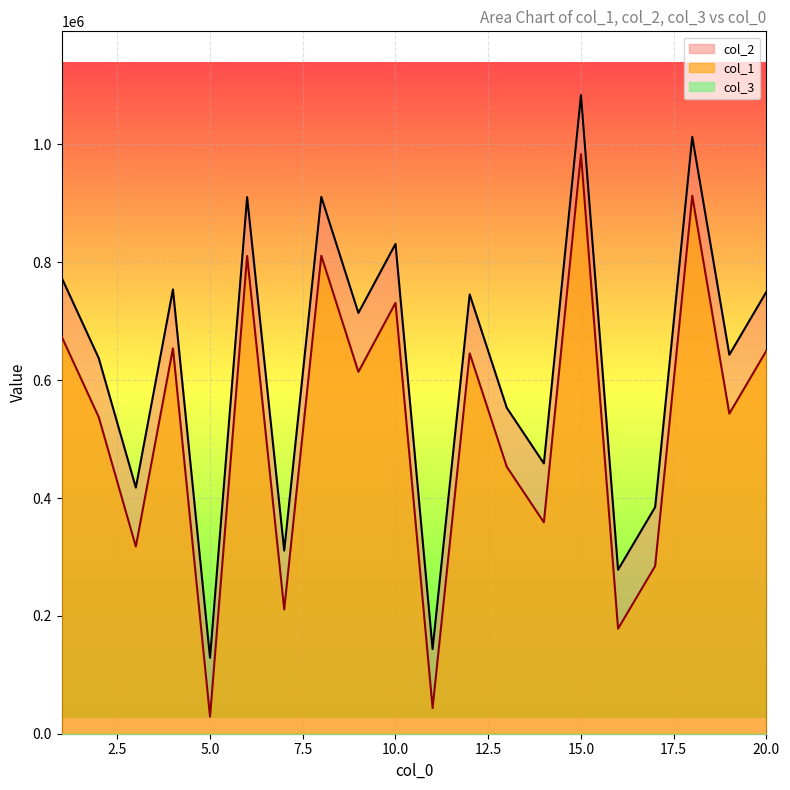

Rank the categories by col_1 value from lowest to highest.

5, 11, 16, 7, 17, 3, 14, 13, 2, 19, 9, 12, 20, 4, 1, 10, 6, 8, 18, 15